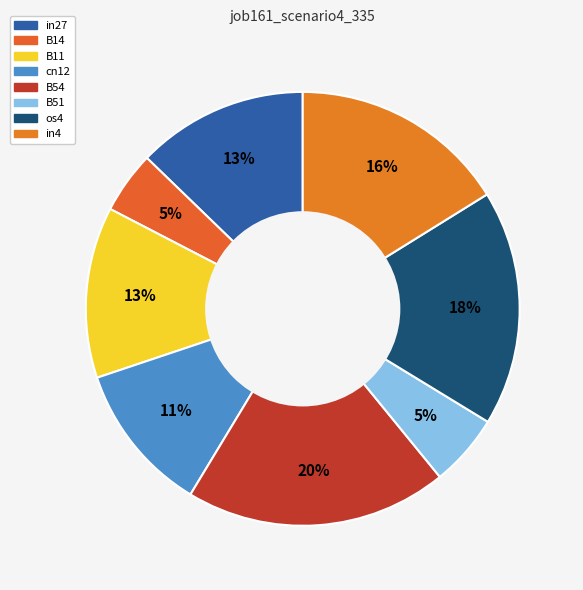

What is the change in value from B14 to in4?

+0.4